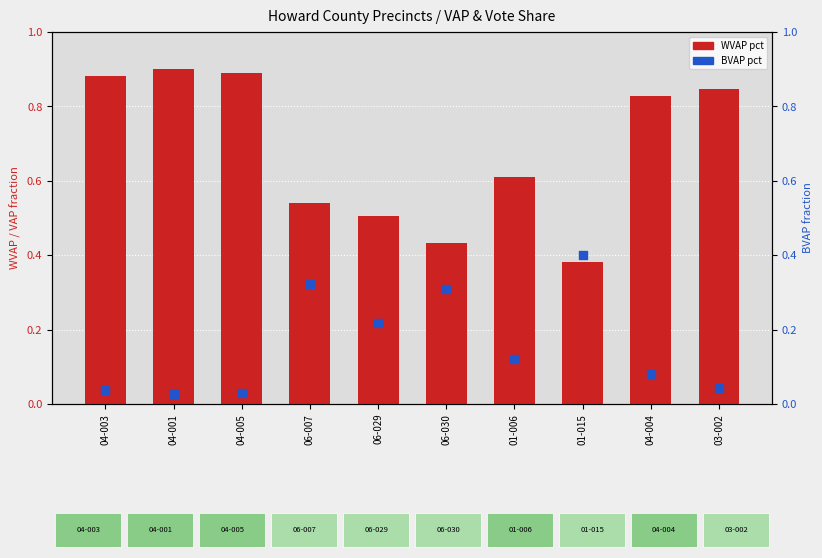

Which series reaches the maximum Y coordinate?

WVAP pct